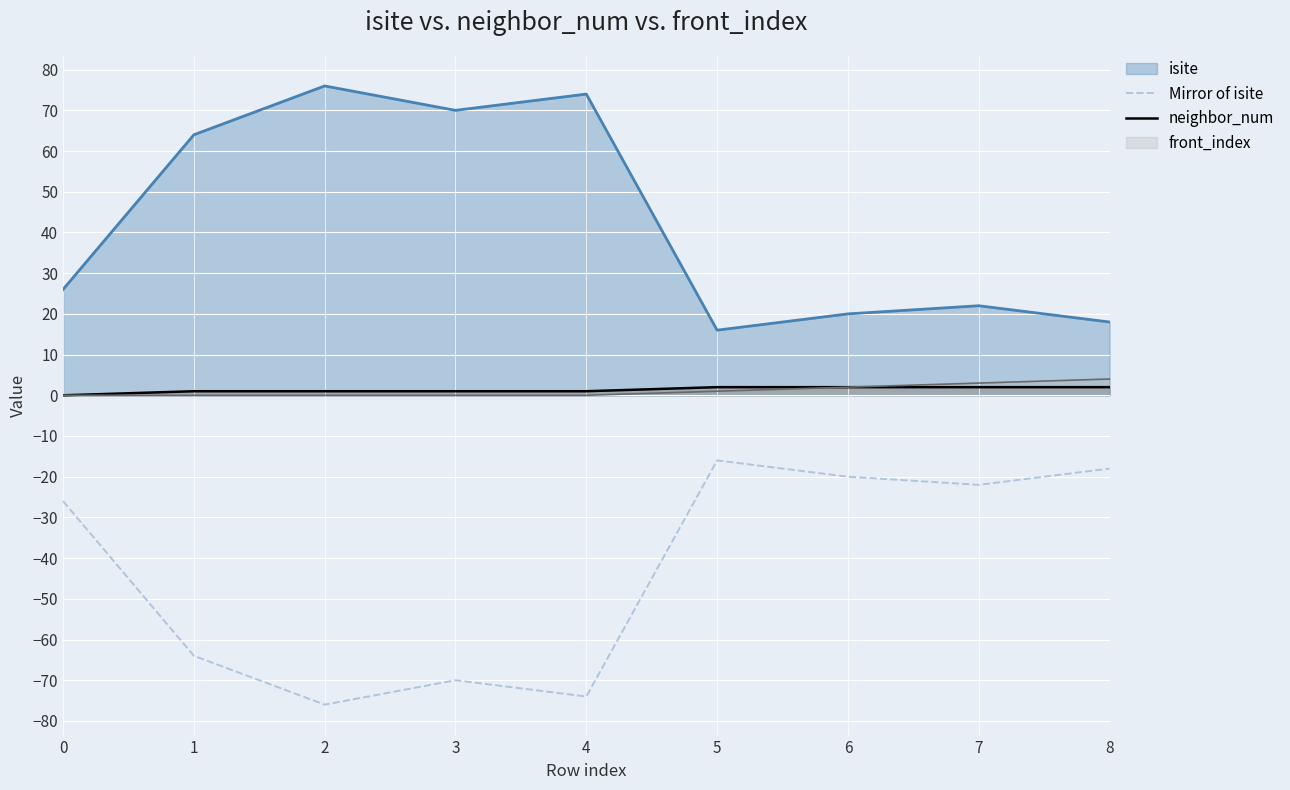

Is it true that neighbor_num equals 1 at 4?

True